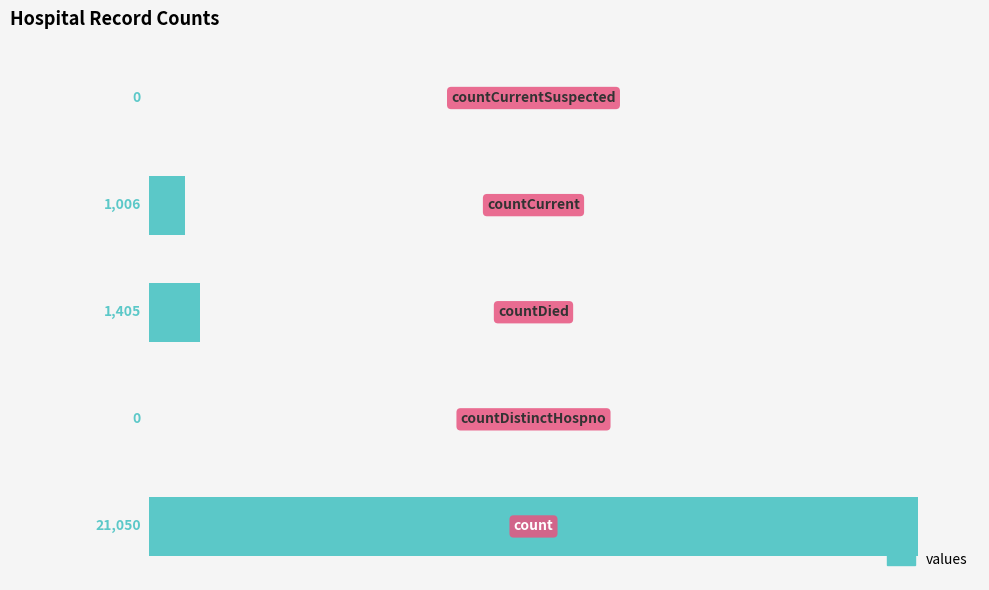

What is the sum of all values?

23461